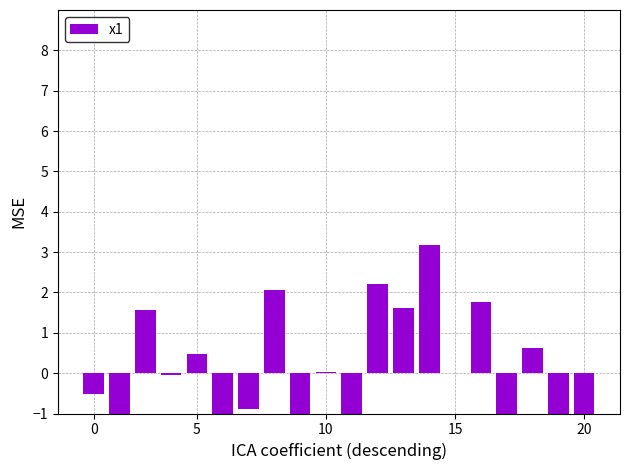

What is the change in value from 9 to 16?

-1.1